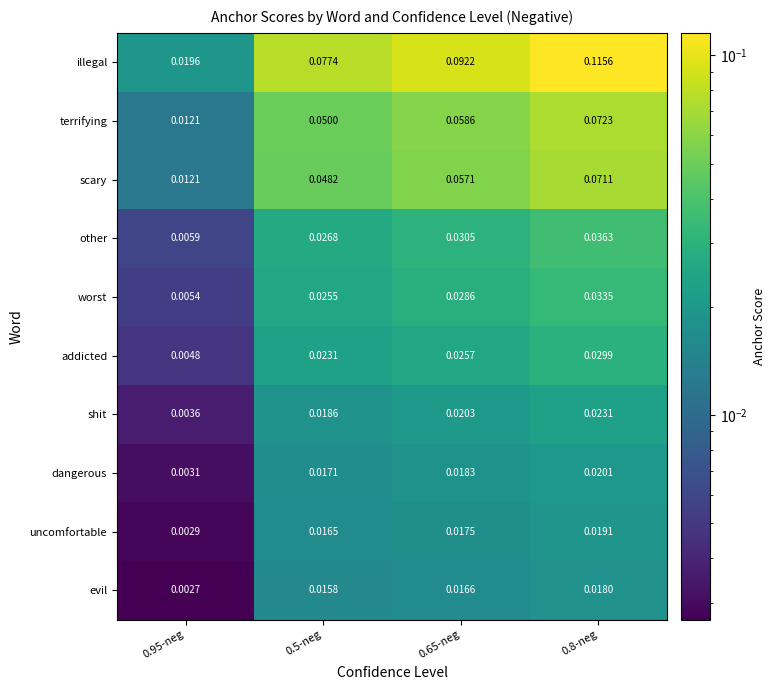

At which category does the chart reach its minimum across all series?

0.95-neg